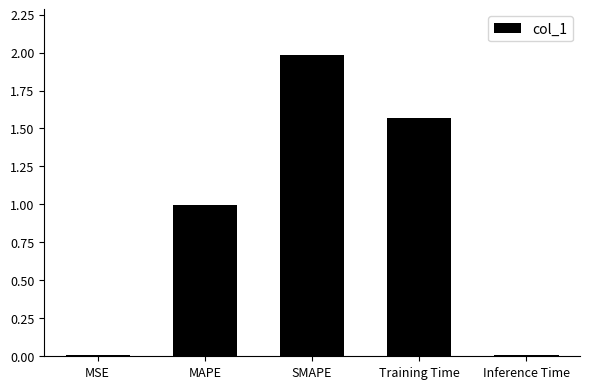

What is the sum of the values at MAPE and Training Time?

2.6